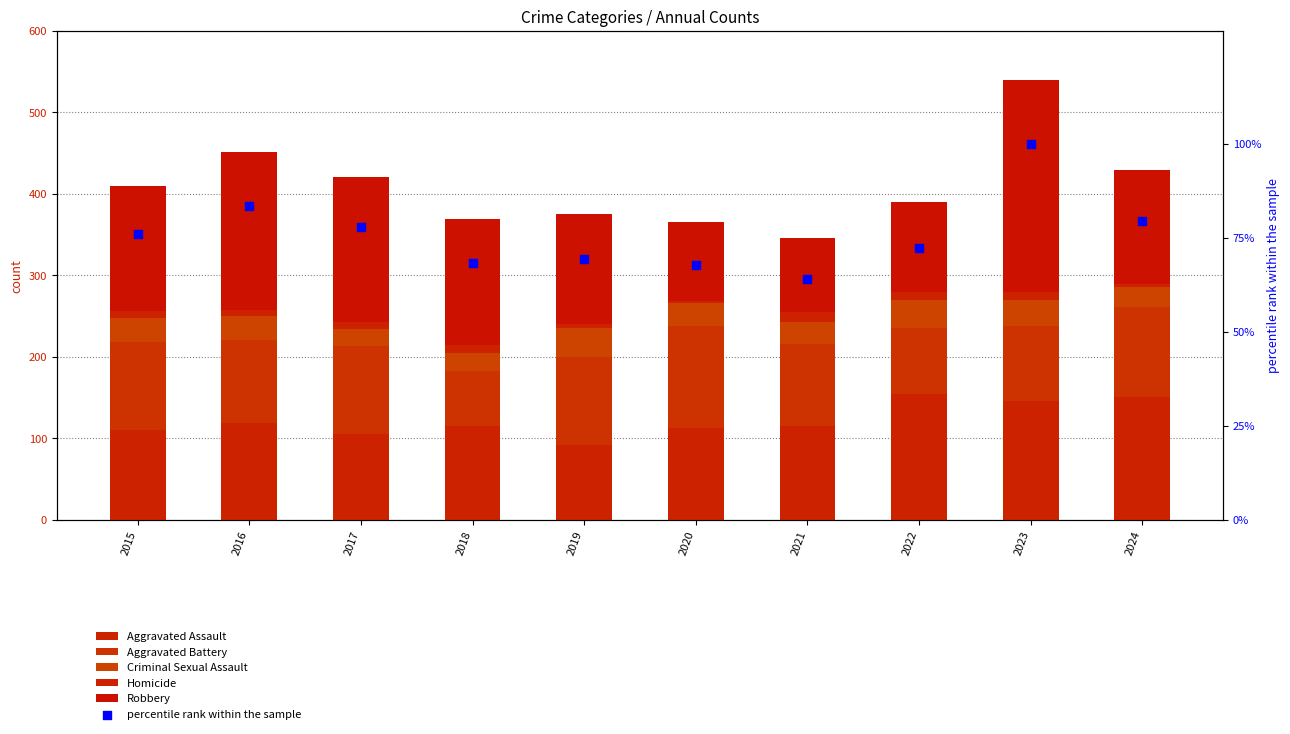

Which series reaches the maximum Y coordinate?

Robbery